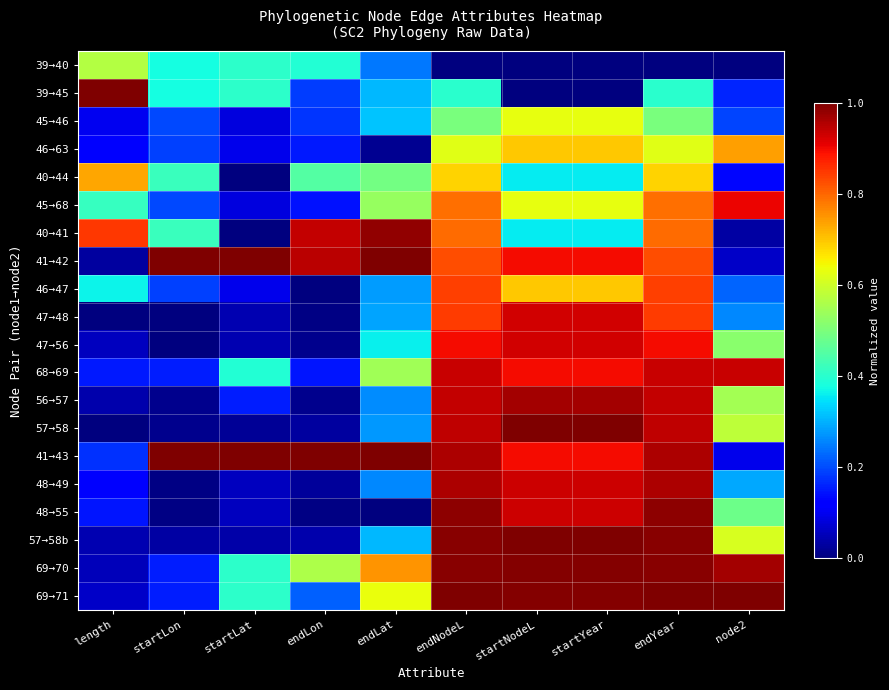

At how many categories does at least one series exceed 0?

10